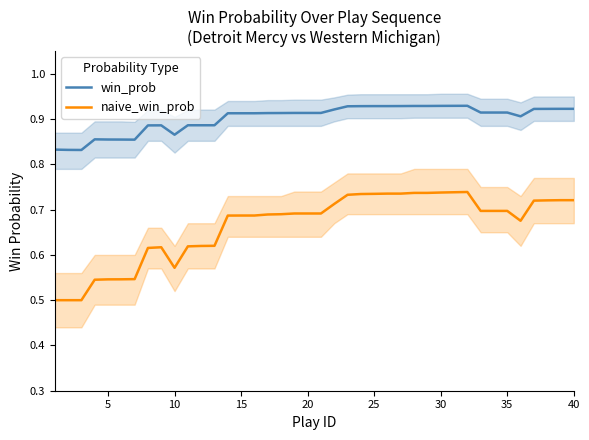

The naive_win_prob series shows 1.0 at 30. True or false?

False